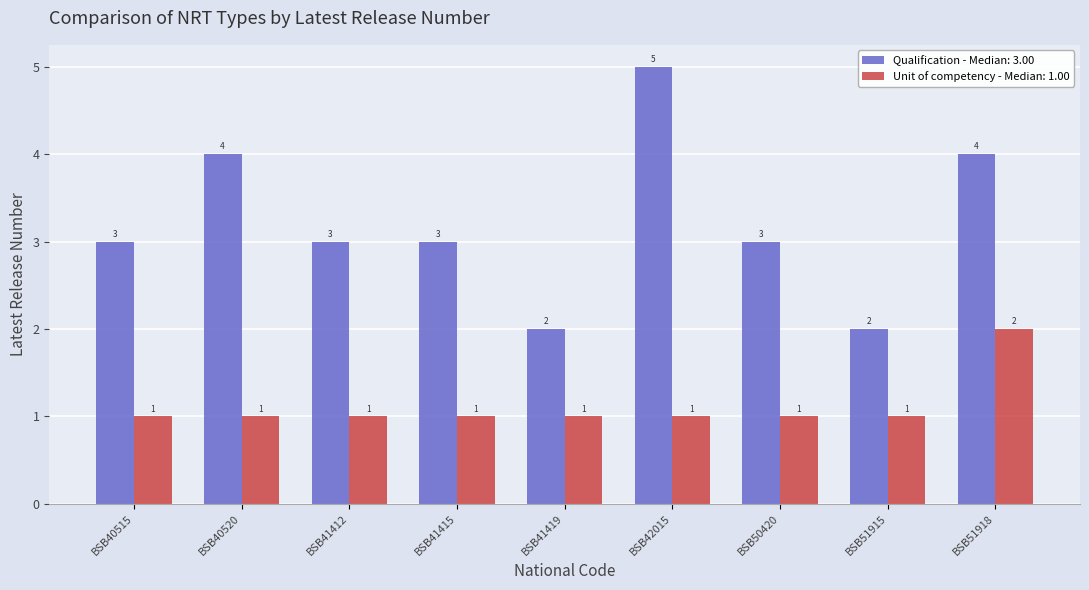

Which series has the largest range (max minus min)?

Qualification - Median: 3.00